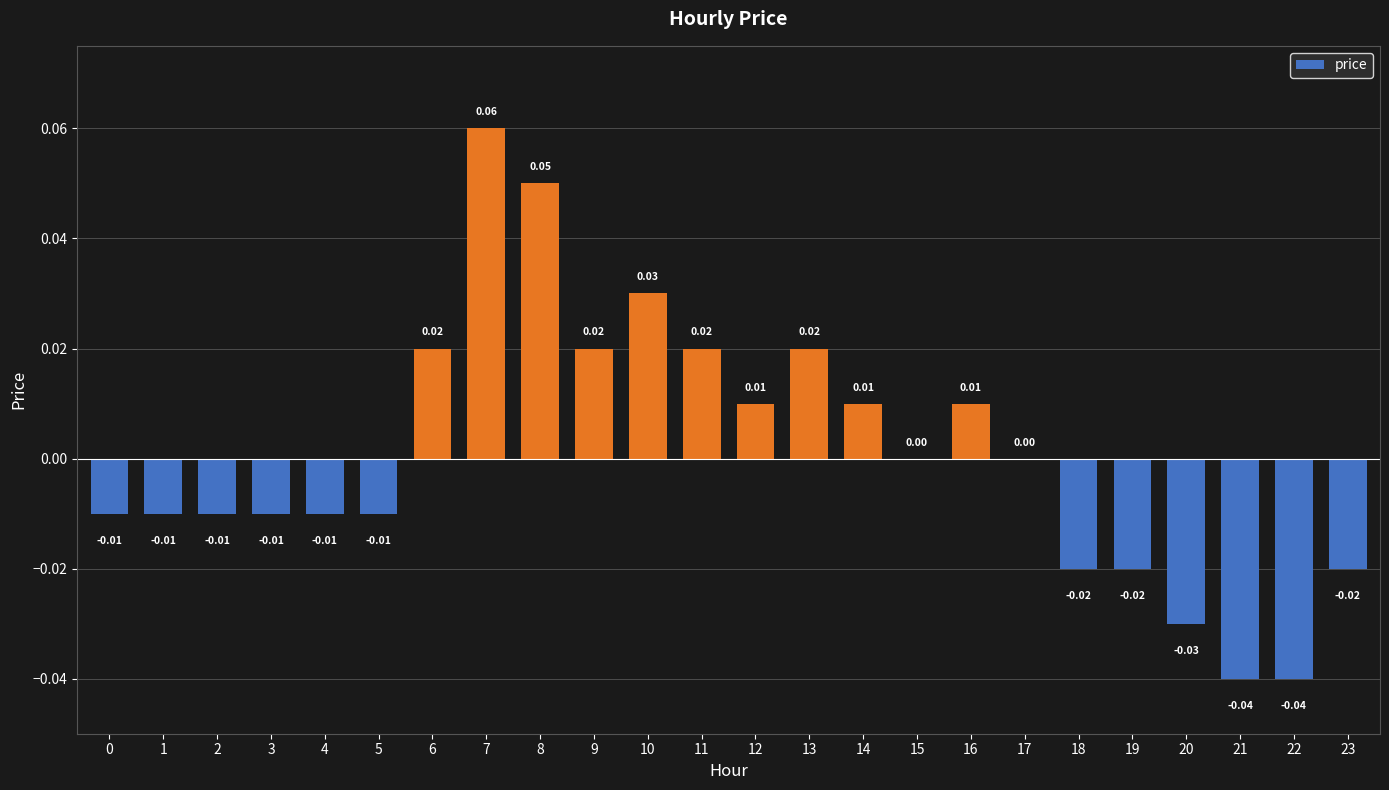

How many data points does each series have?

24